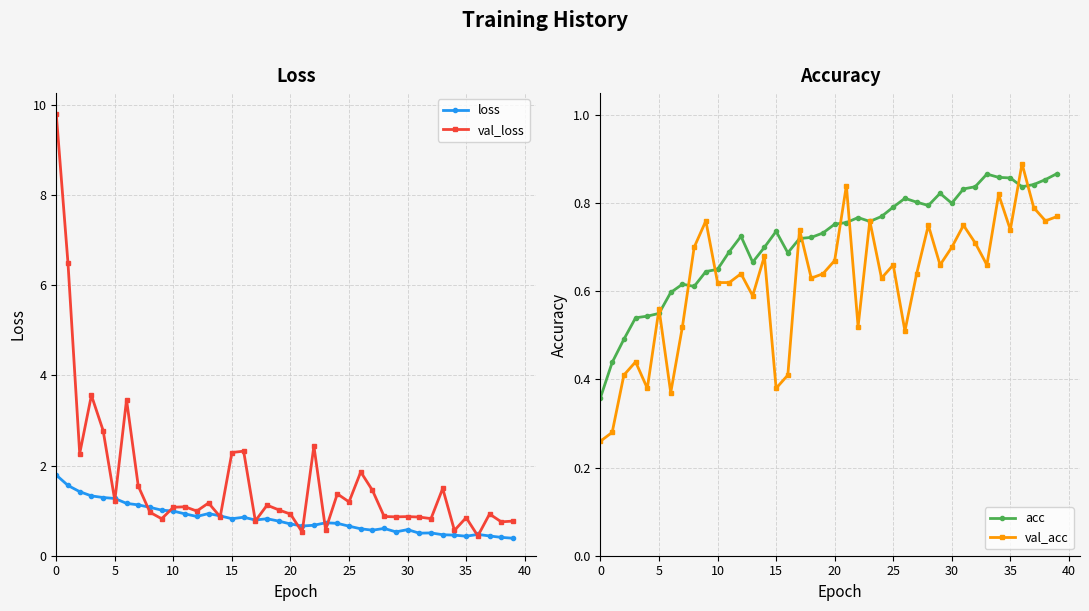

True or false: acc has more than 0 points higher than both neighbors.

True